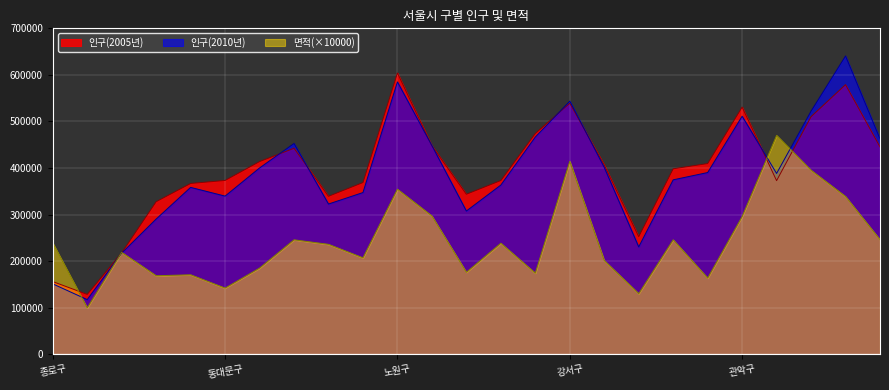

True or false: 인구(2005년) and 면적 cross at least once.

True